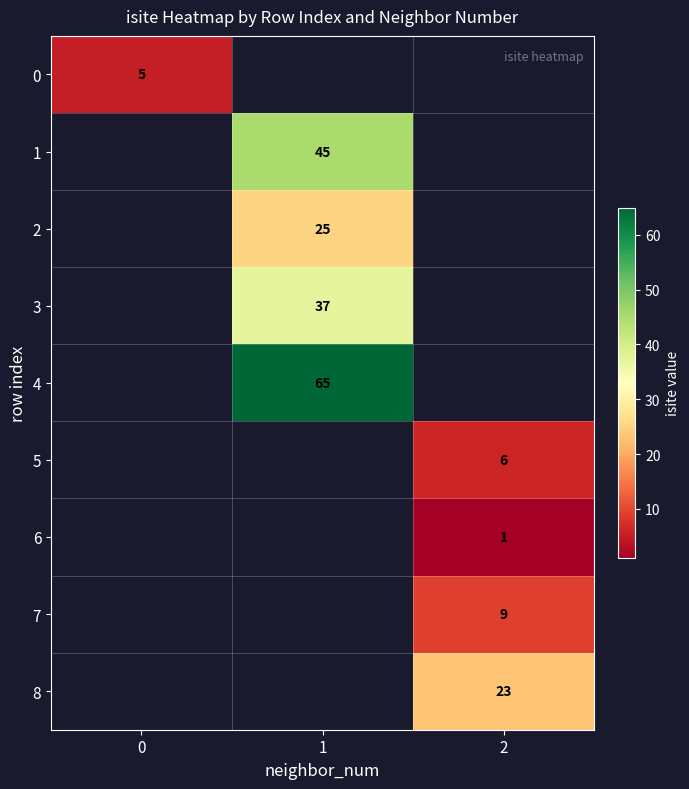

What is the greatest value displayed?

65.0